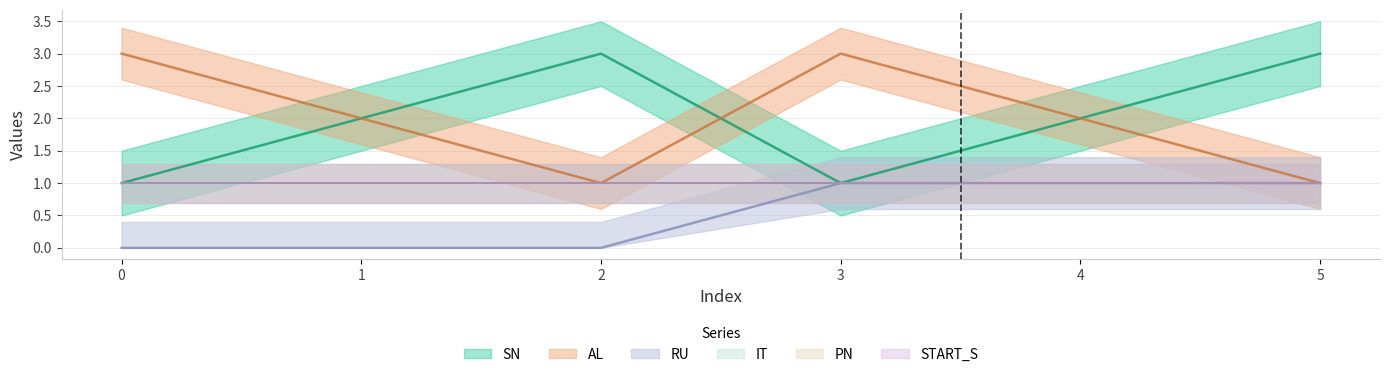

True or false: RU has more than 0 interior local peaks.

False